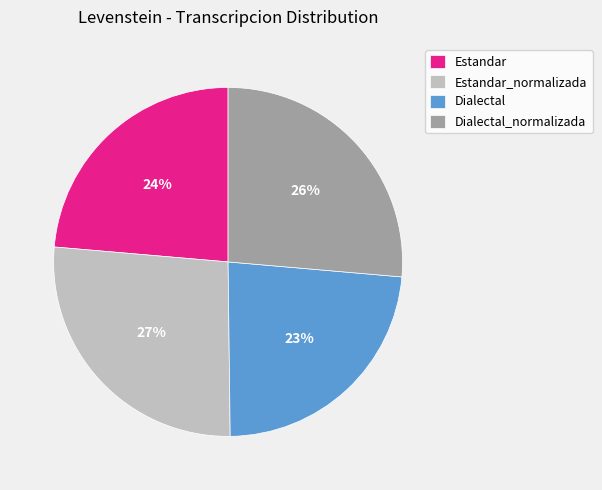

What percentage is the Dialectal slice, to the nearest percent?

23%